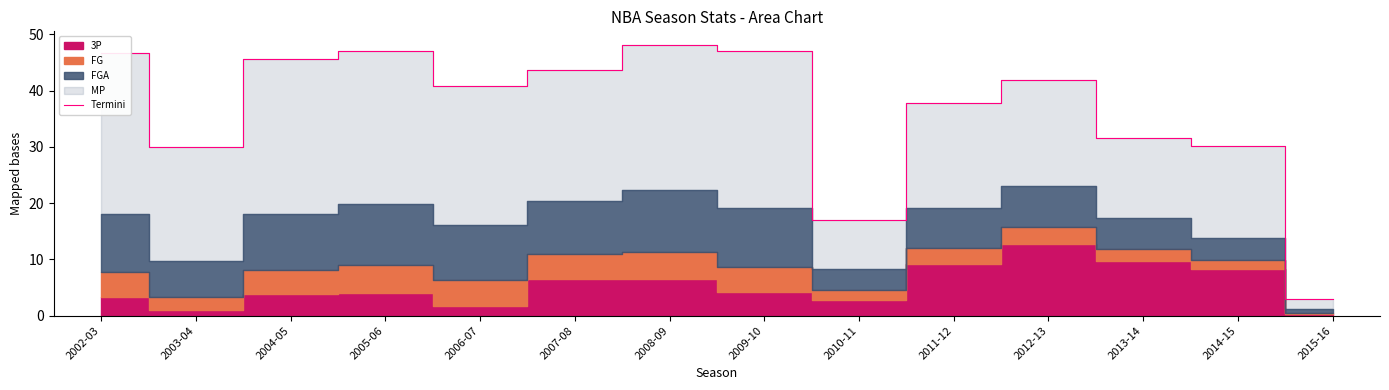

The value of Termini at 2015-16 is 2.9. True or false?

True